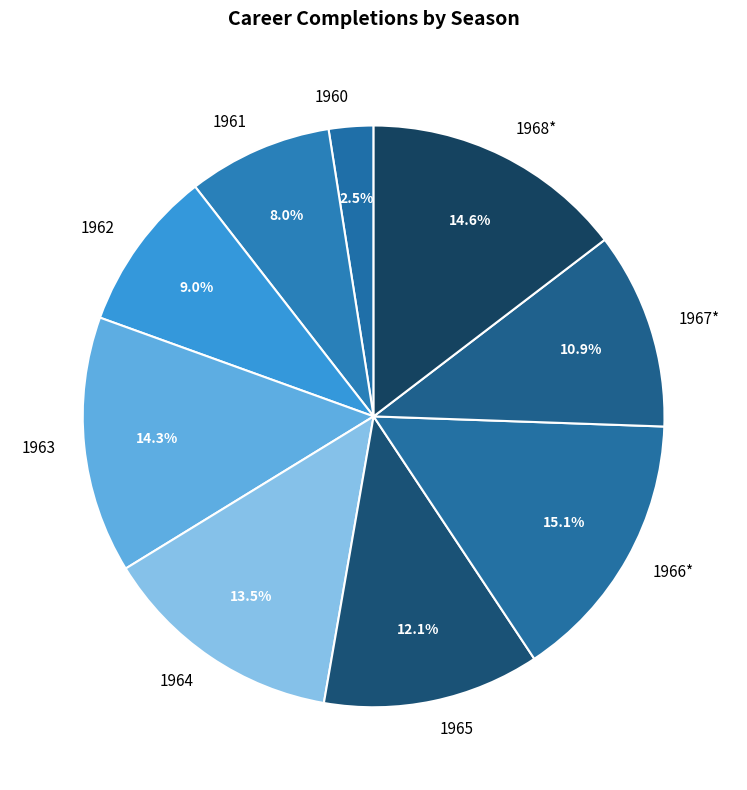

Is it true that 1962 is 9% of the pie?

True